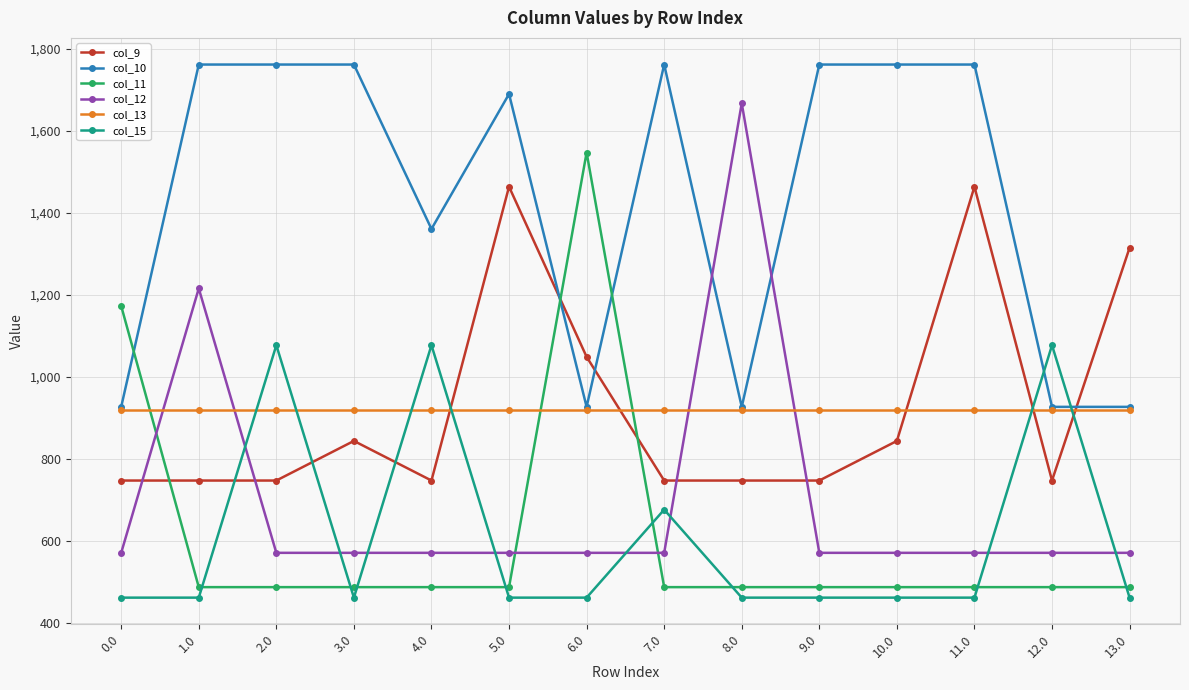

What is the difference between the highest and lowest values at 12.0?

590.2